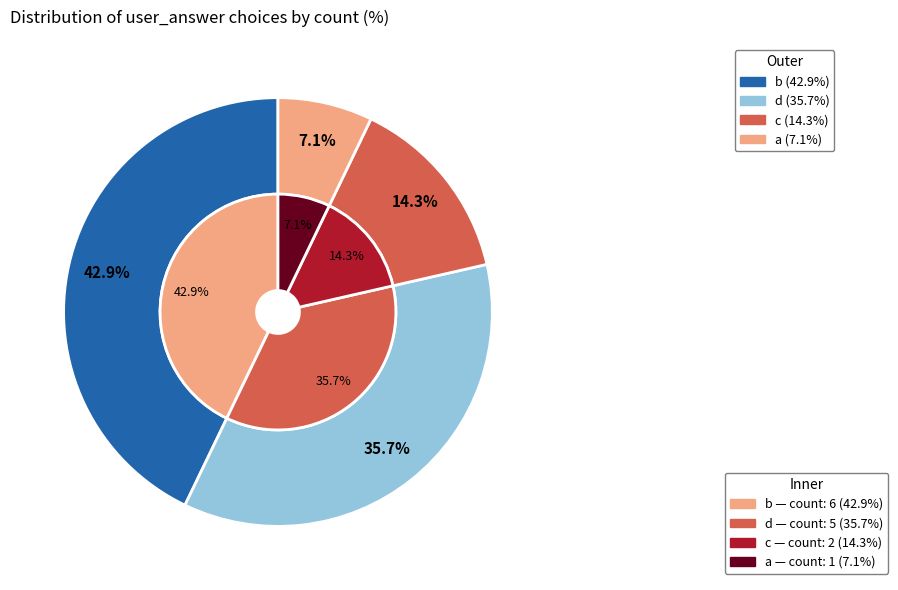

True or false: c accounts for 14% of the total.

True